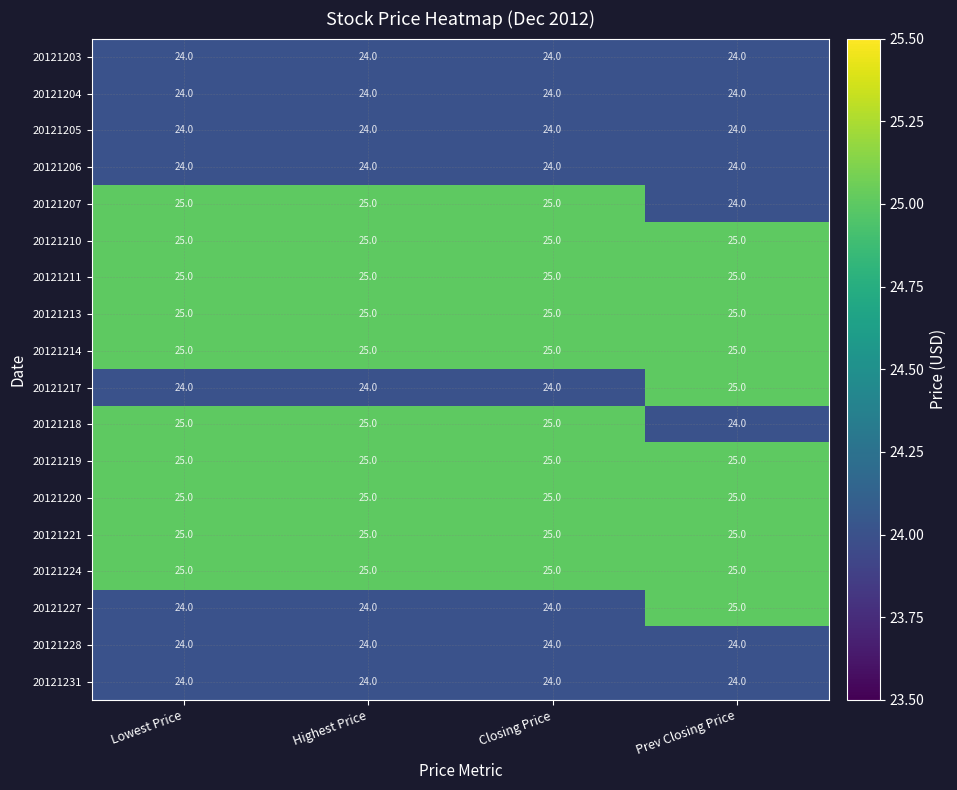

What is the lowest value of the 20121227 series?

24